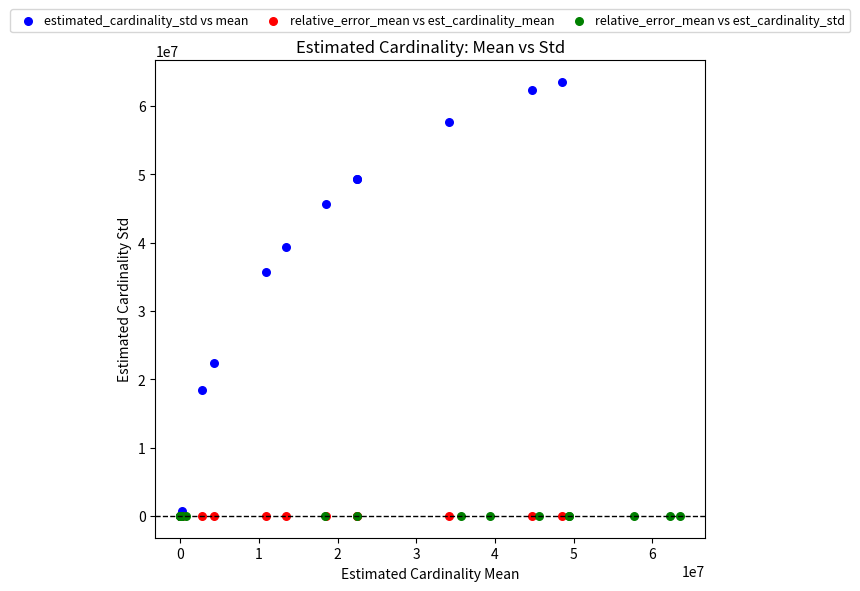

What are all the series names shown in the legend?

estimated_cardinality_std vs mean, relative_error_mean vs est_cardinality_mean, relative_error_mean vs est_cardinality_std